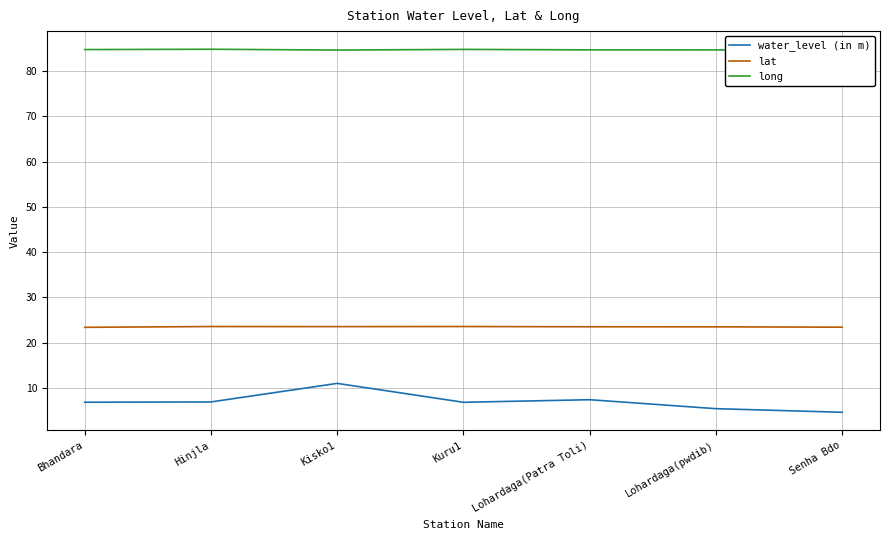

True or false: lat and long cross at least once.

False